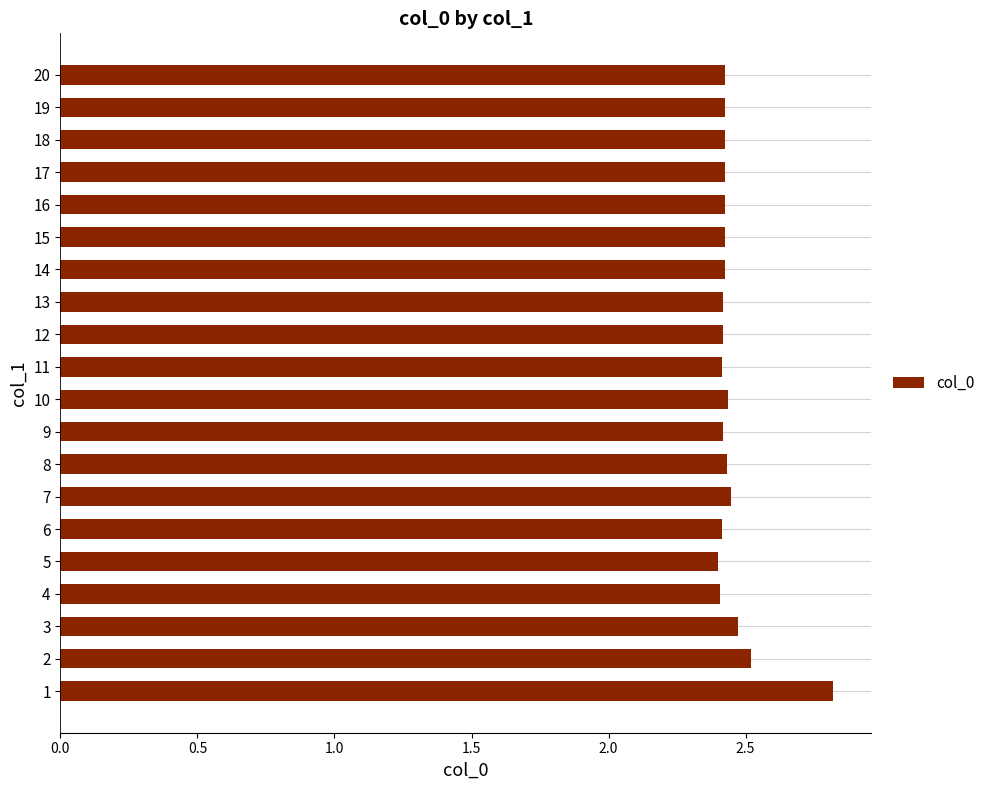

Approximately how many times larger is the value at 18 compared to 14?

1.0